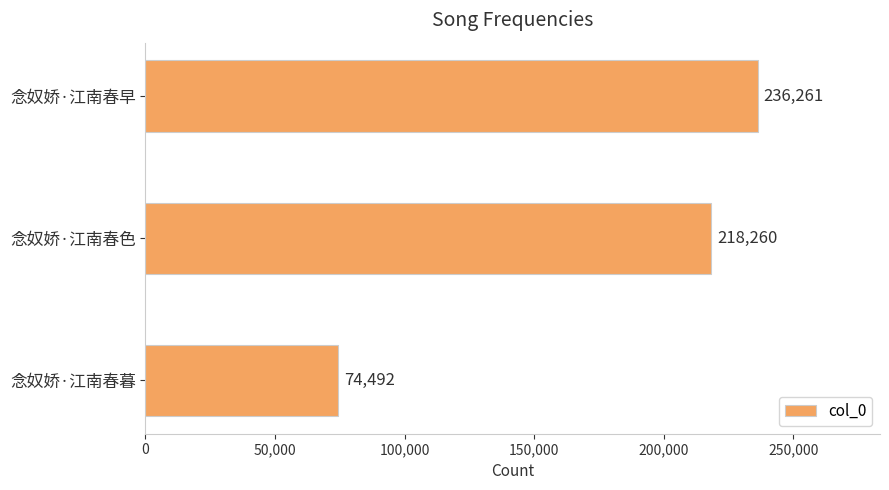

What is the difference between the second highest and minimum values?

143768